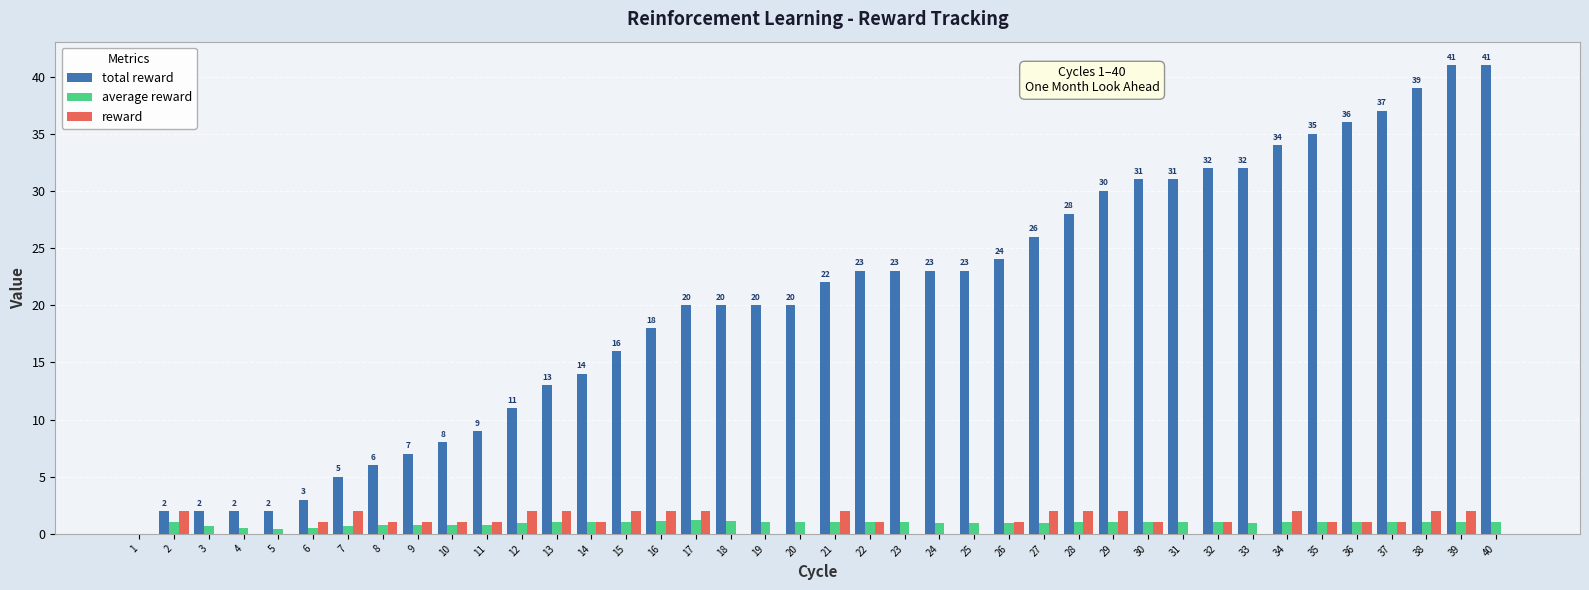

True or false: total reward has a value of 18.6 at 1.

False